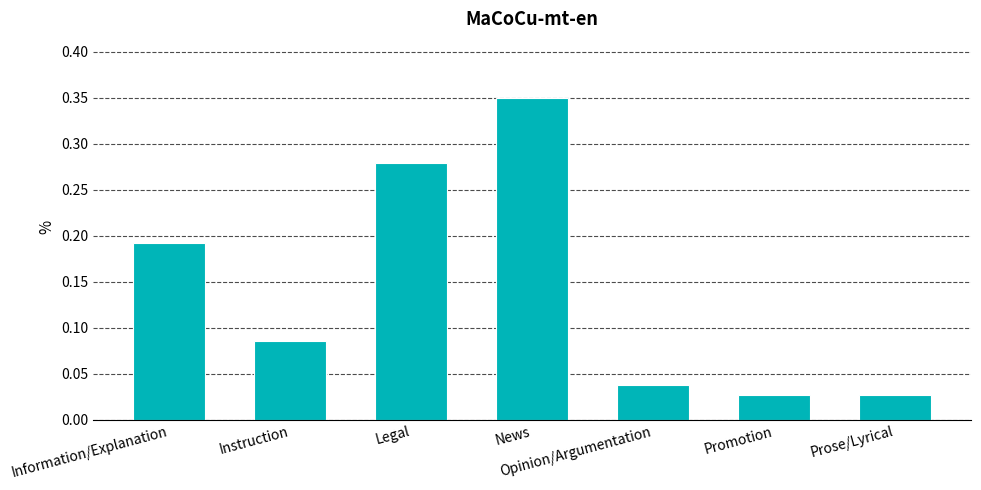

The value at Information/Explanation is 0.3. True or false?

False